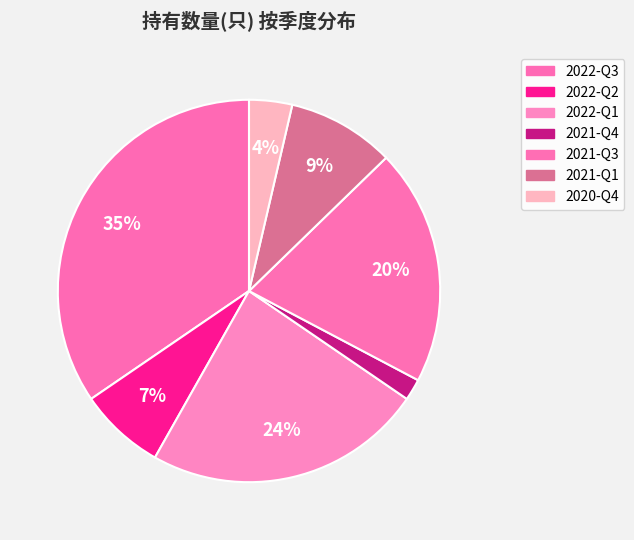

To the nearest percent, what is the average slice percentage?

14%